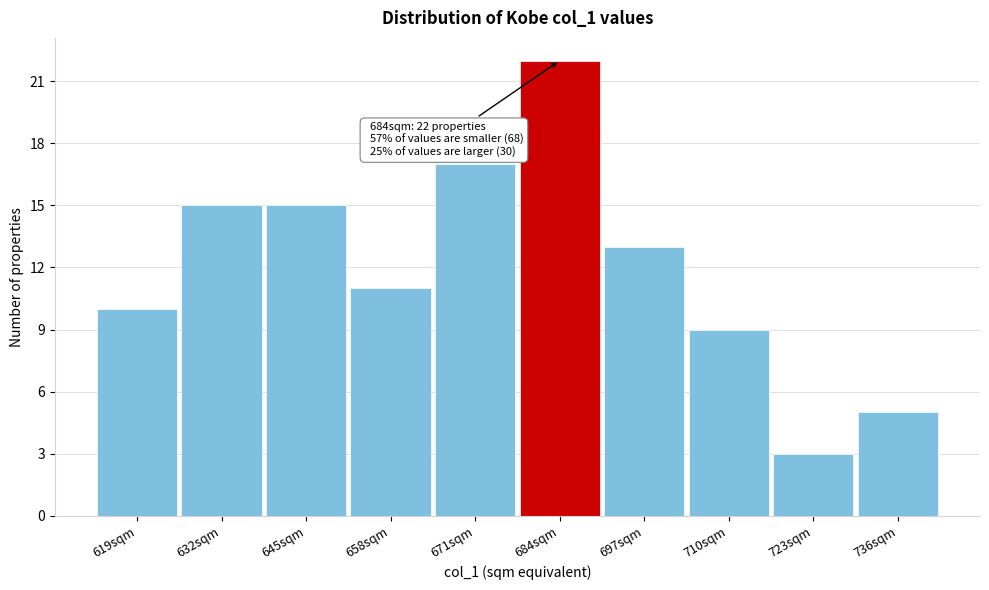

Reading right to left, extract all data points from this chart.

736sqm=5	723sqm=3	710sqm=9	697sqm=13	684sqm=22	671sqm=17	658sqm=11	645sqm=15	632sqm=15	619sqm=10